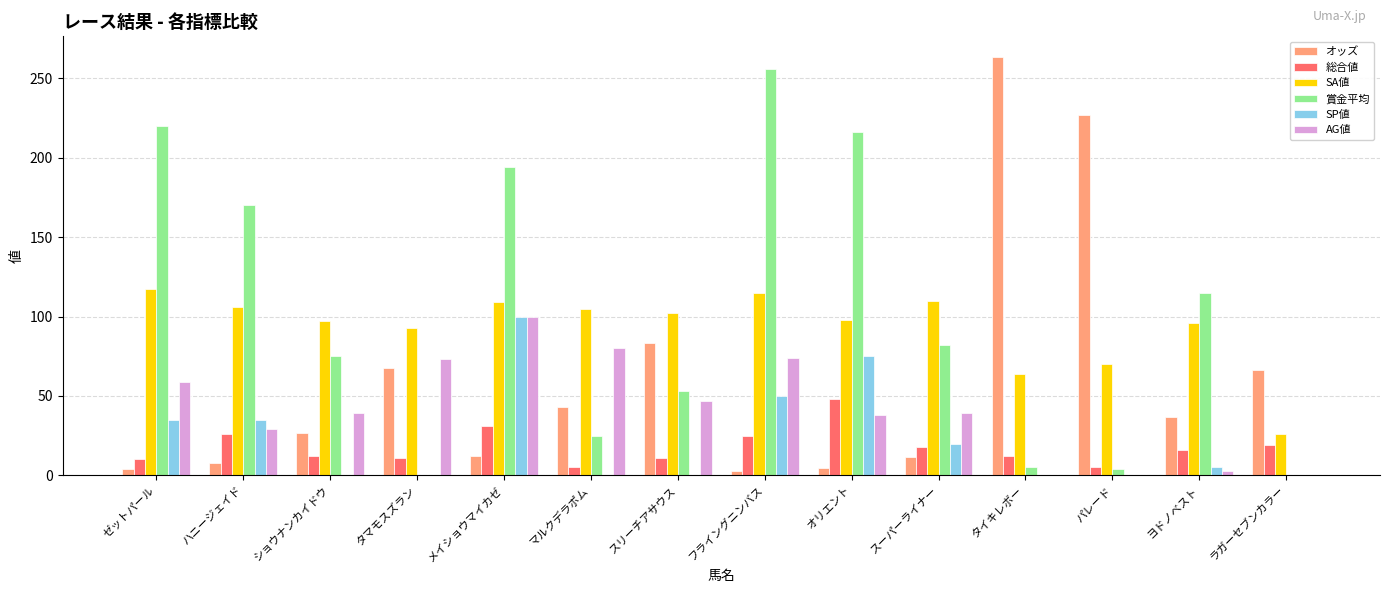

What value does the SA値 series have at メイショウマイカゼ?

109.0